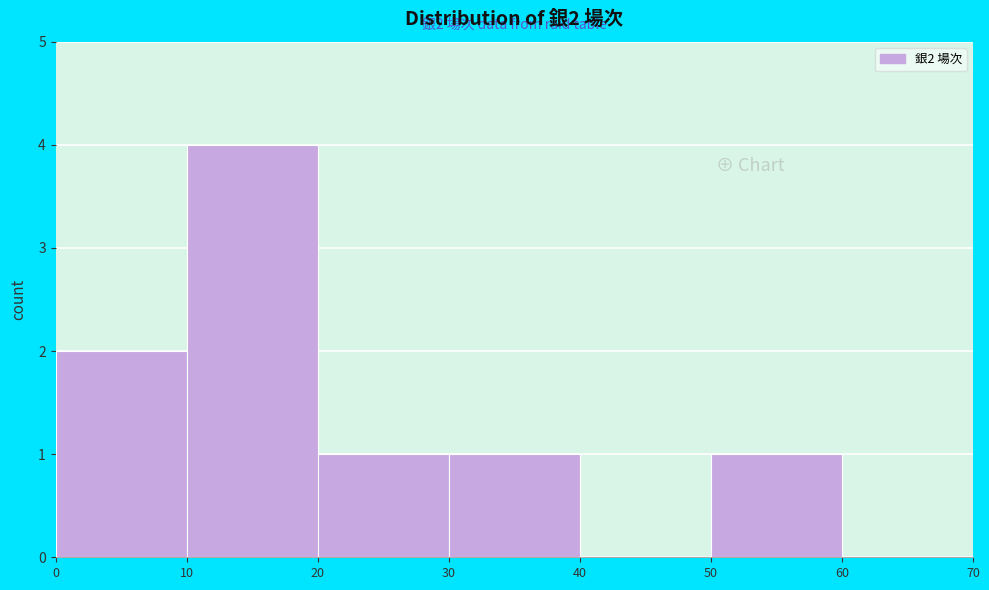

Over which range of the x-axis is the bar tallest?

10 to 20